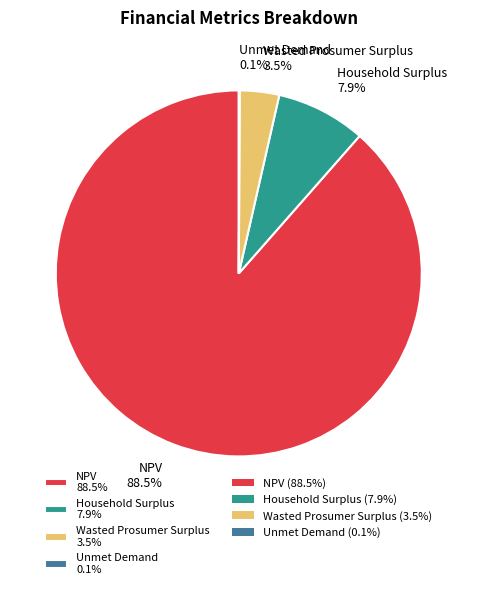

What portion of the pie excludes Wasted Prosumer Surplus?

96.5%